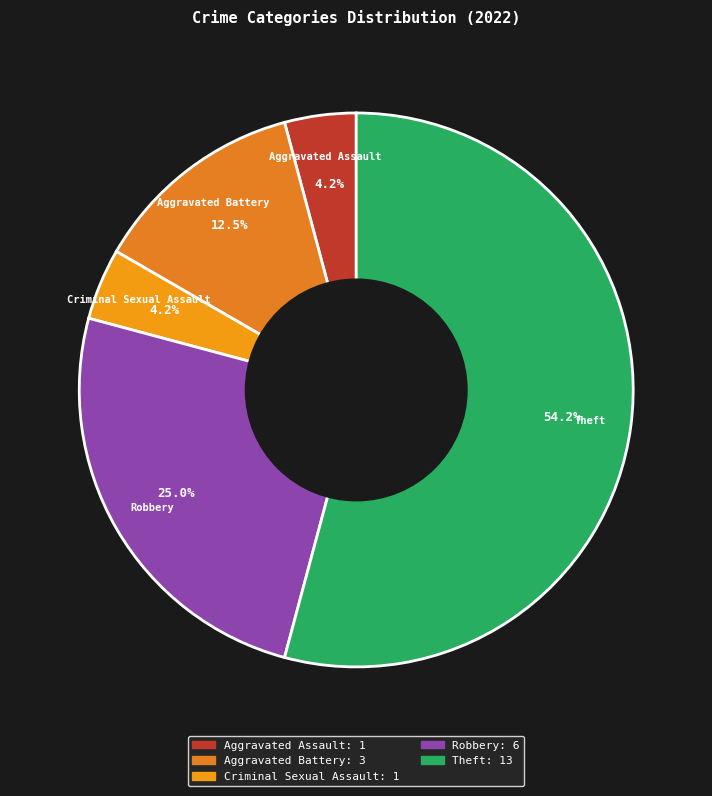

Which category has the biggest portion of the pie?

Theft